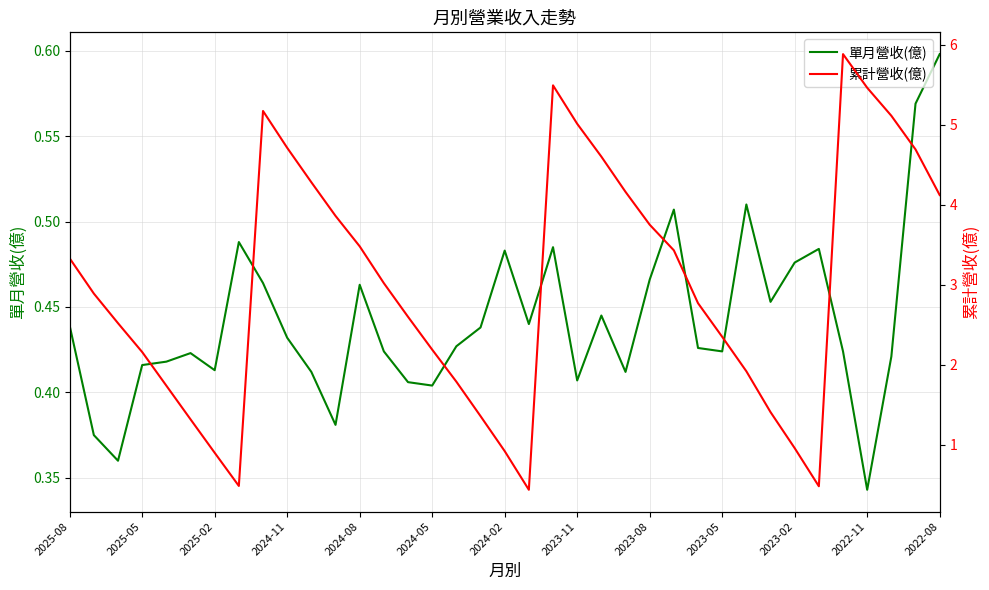

List the series in order of their overall mean, highest first.

累計營收(億), 單月營收(億)